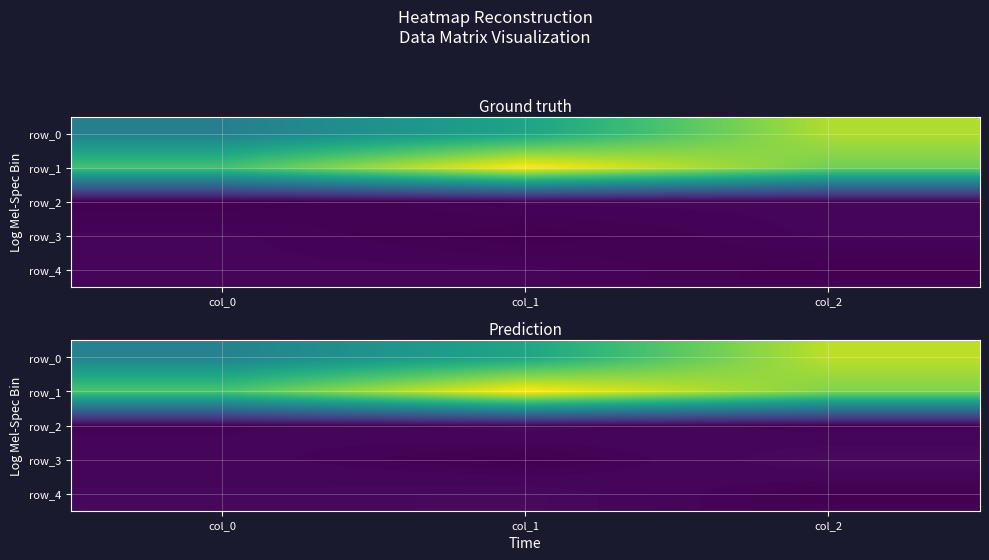

At how many categories does at least one series exceed 375?

2